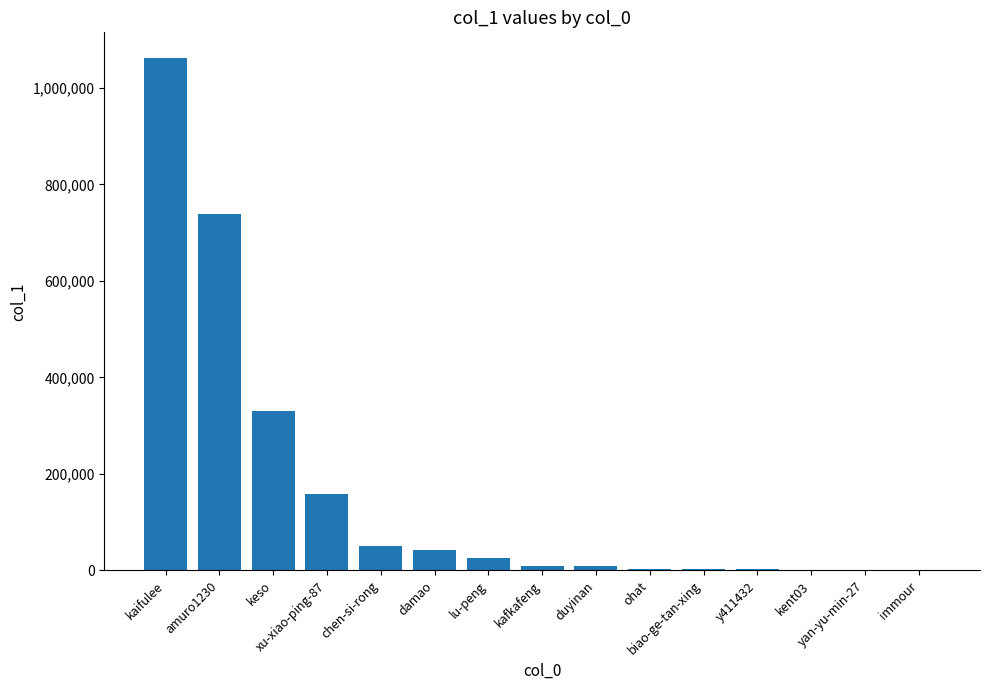

What is the sum of all values?

2440963